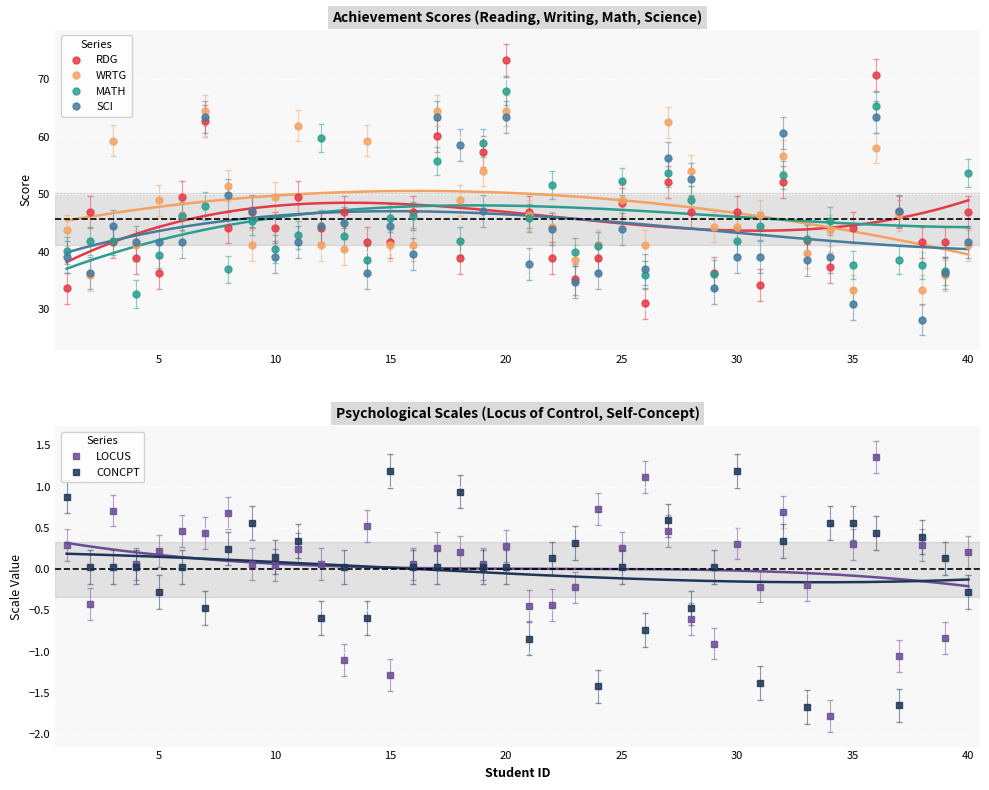

What is the highest value of the CONCPT series?

1.2